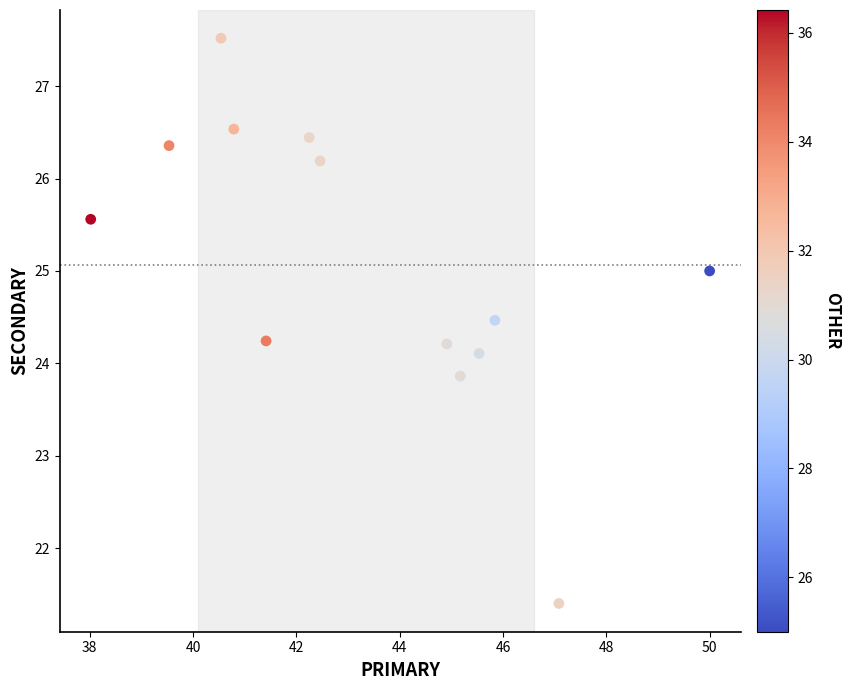

What is the range of Y values (max minus min)?

6.1